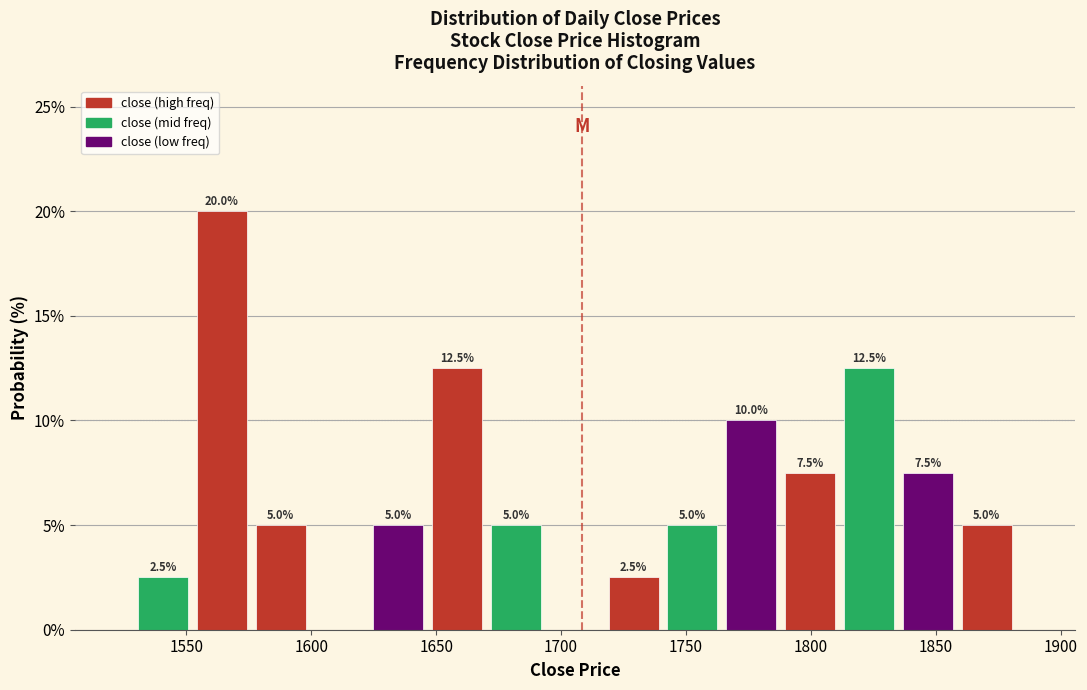

Which range on the x-axis has the tallest bar?

1555 to 1575